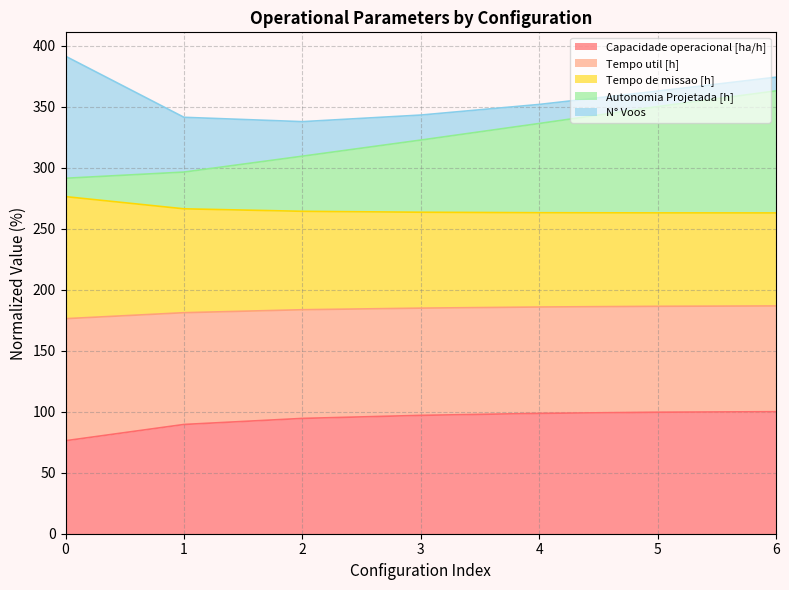

Which series has the widest spread of values?

Autonomia Projetada [h]